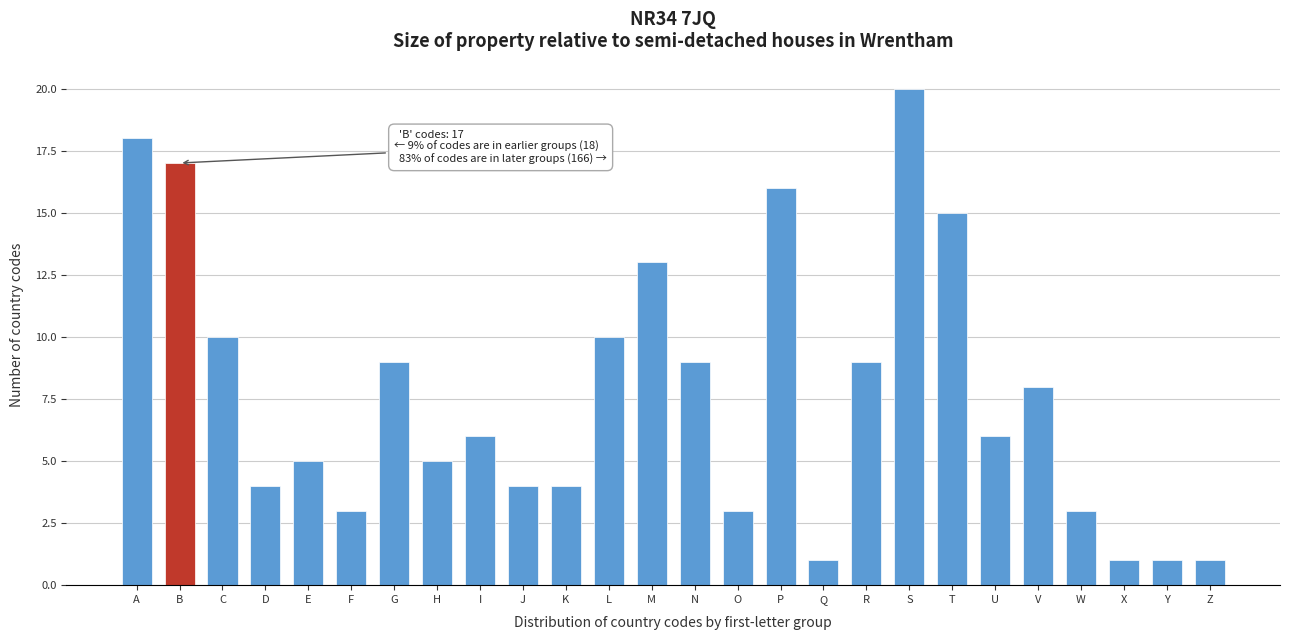

Reading right to left, what are all the values shown in this chart?

Z=1	Y=1	X=1	W=3	V=8	U=6	T=15	S=20	R=9	Q=1	P=16	O=3	N=9	M=13	L=10	K=4	J=4	I=6	H=5	G=9	F=3	E=5	D=4	C=10	B=17	A=18